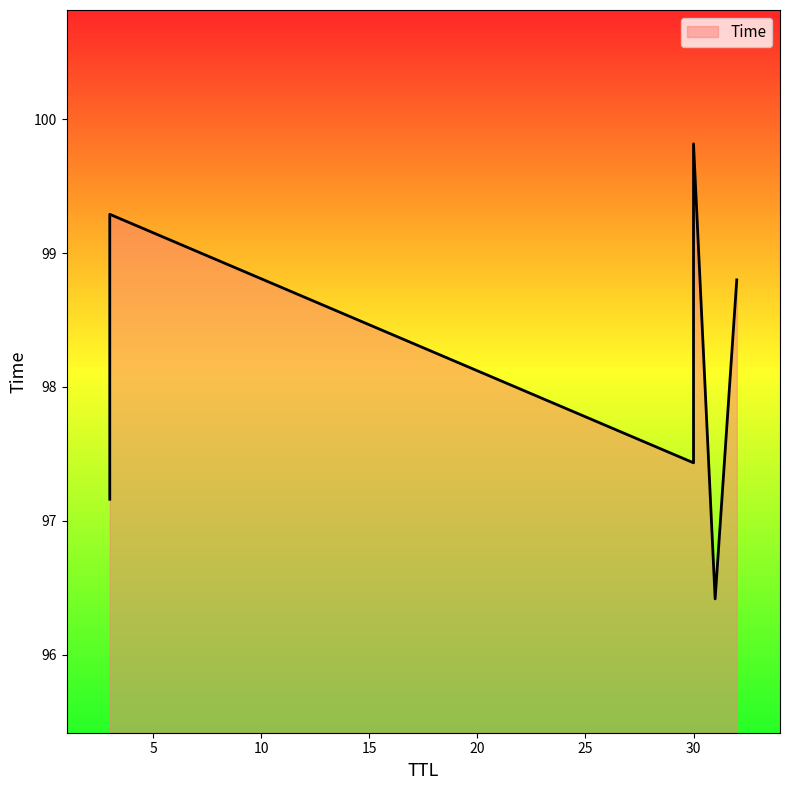

What is the difference between the values at 31 and 3?

2.9